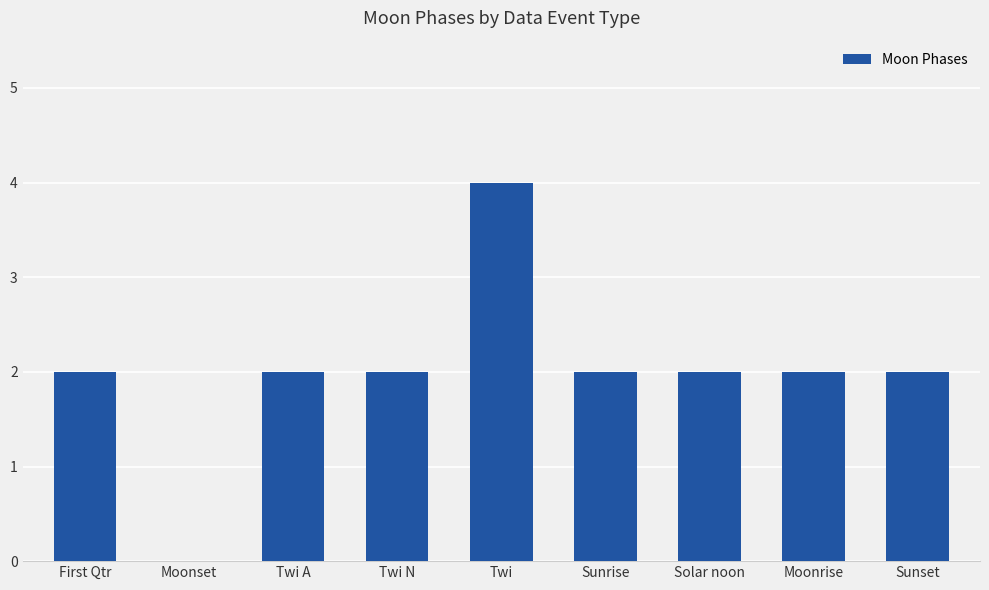

How many values are between 2 and 3?

7